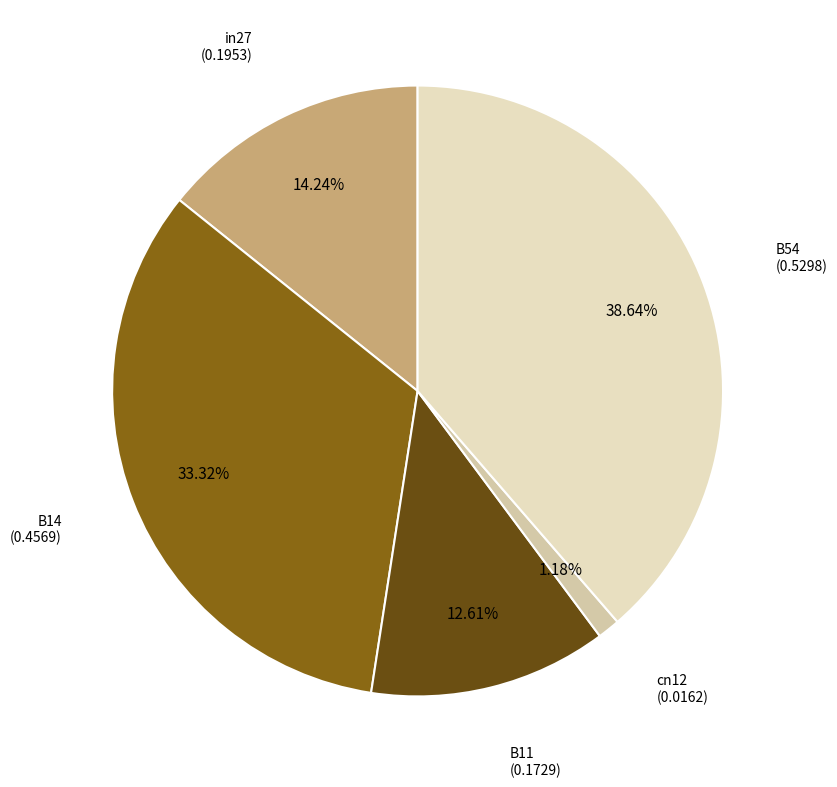

Is there any slice that represents more than half of the pie?

No